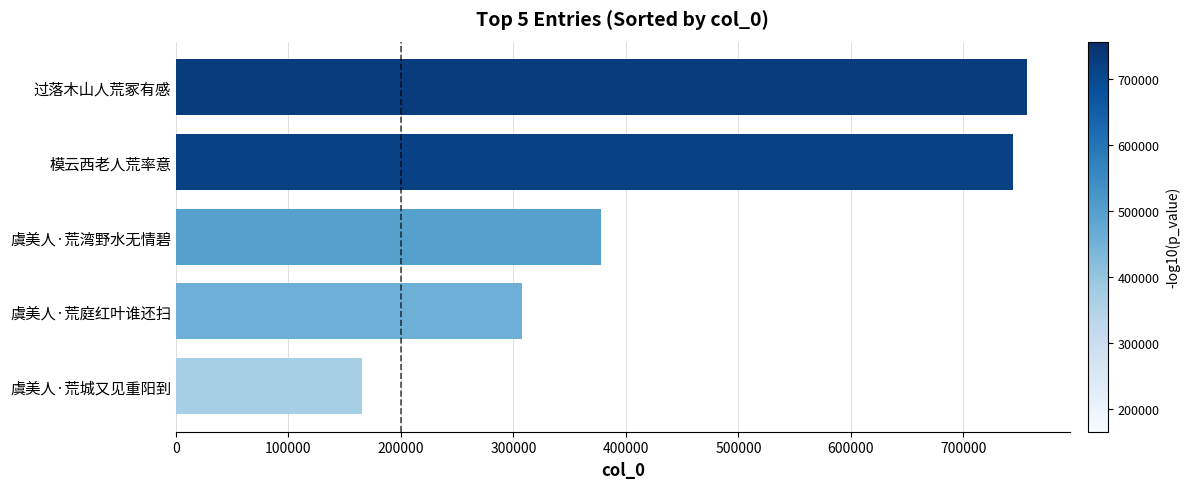

Are the bars grouped side by side (vs. stacked)?

No